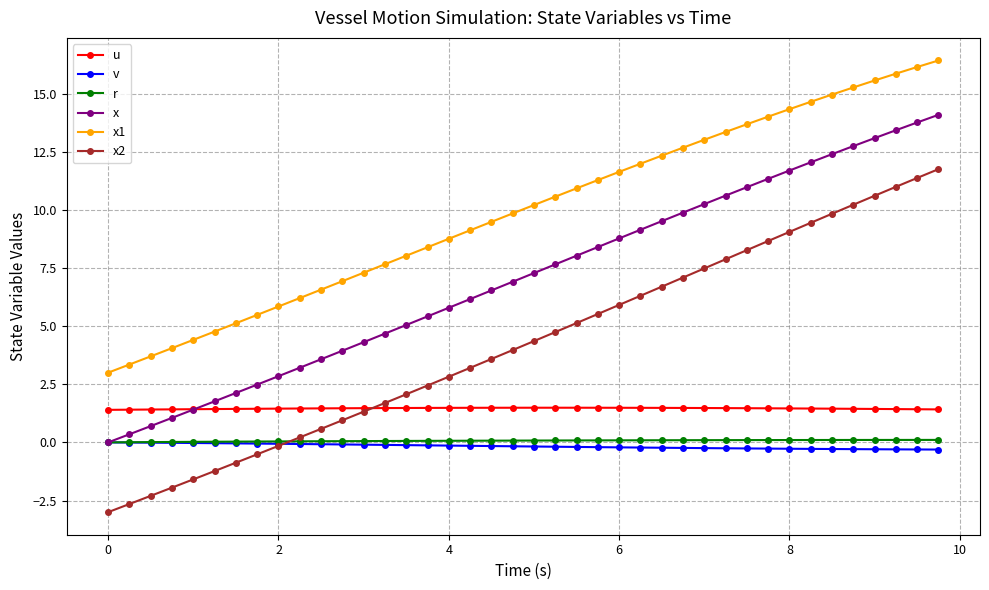

Which series has the largest range (max minus min)?

x2